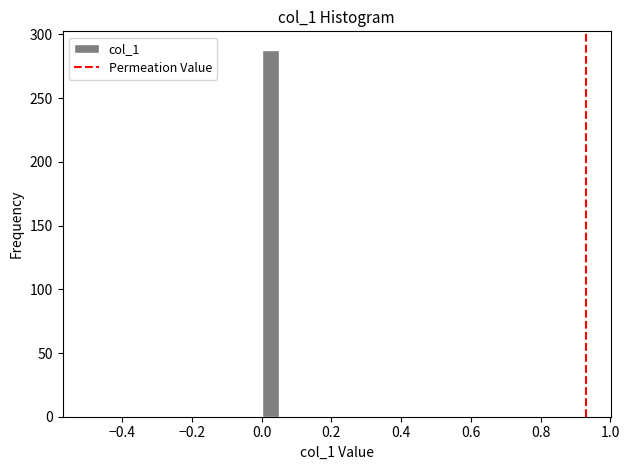

Read against the x-axis, roughly where is the centre of the tallest bar?

0.02